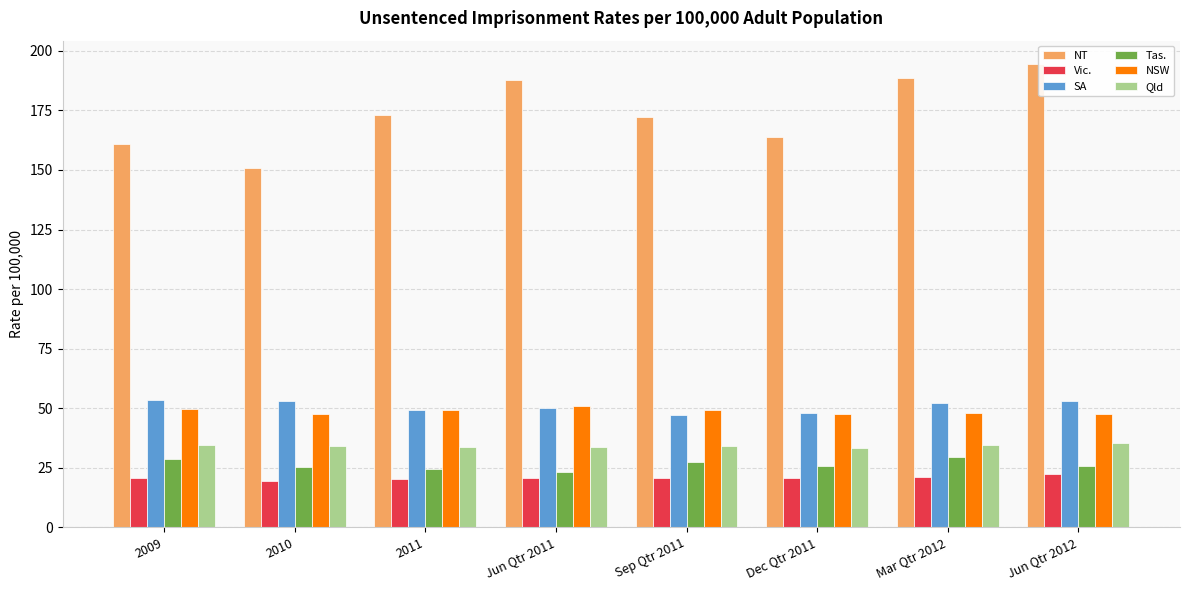

What is the maximum value shown in the chart?

194.6